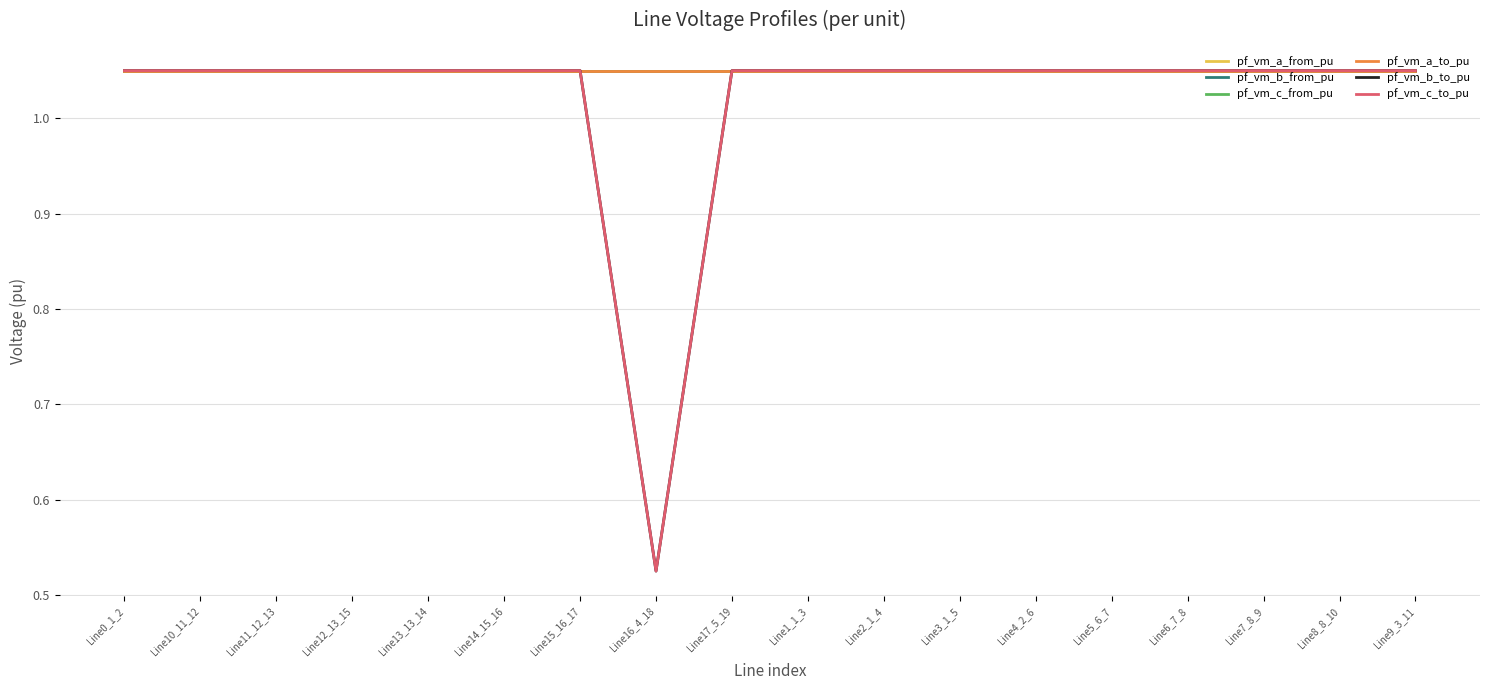

Reading left to right, list all the values displayed in this chart.

pf_vm_a_from_pu: Line0_1_2=1.0	Line10_11_12=1.0	Line11_12_13=1.0	Line12_13_15=1.0	Line13_13_14=1.0	Line14_15_16=1.0	Line15_16_17=1.0	Line16_4_18=1.0	Line17_5_19=1.0	Line1_1_3=1.0	Line2_1_4=1.0	Line3_1_5=1.0	Line4_2_6=1.0	Line5_6_7=1.0	Line6_7_8=1.0	Line7_8_9=1.0	Line8_8_10=1.0	Line9_3_11=1.0
pf_vm_b_from_pu: Line0_1_2=1.0	Line10_11_12=1.0	Line11_12_13=1.0	Line12_13_15=1.0	Line13_13_14=1.0	Line14_15_16=1.0	Line15_16_17=1.0	Line16_4_18=1.0	Line17_5_19=1.0	Line1_1_3=1.0	Line2_1_4=1.0	Line3_1_5=1.0	Line4_2_6=1.0	Line5_6_7=1.0	Line6_7_8=1.0	Line7_8_9=1.0	Line8_8_10=1.0	Line9_3_11=1.0
pf_vm_c_from_pu: Line0_1_2=1.0	Line10_11_12=1.0	Line11_12_13=1.0	Line12_13_15=1.0	Line13_13_14=1.0	Line14_15_16=1.0	Line15_16_17=1.0	Line16_4_18=1.0	Line17_5_19=1.0	Line1_1_3=1.0	Line2_1_4=1.0	Line3_1_5=1.0	Line4_2_6=1.0	Line5_6_7=1.0	Line6_7_8=1.0	Line7_8_9=1.0	Line8_8_10=1.0	Line9_3_11=1.0
pf_vm_a_to_pu: Line0_1_2=1.0	Line10_11_12=1.0	Line11_12_13=1.0	Line12_13_15=1.0	Line13_13_14=1.0	Line14_15_16=1.0	Line15_16_17=1.0	Line16_4_18=1.0	Line17_5_19=1.0	Line1_1_3=1.0	Line2_1_4=1.0	Line3_1_5=1.0	Line4_2_6=1.0	Line5_6_7=1.0	Line6_7_8=1.0	Line7_8_9=1.0	Line8_8_10=1.0	Line9_3_11=1.0
pf_vm_b_to_pu: Line0_1_2=1.0	Line10_11_12=1.0	Line11_12_13=1.0	Line12_13_15=1.0	Line13_13_14=1.0	Line14_15_16=1.0	Line15_16_17=1.0	Line16_4_18=0.5	Line17_5_19=1.0	Line1_1_3=1.0	Line2_1_4=1.0	Line3_1_5=1.0	Line4_2_6=1.0	Line5_6_7=1.0	Line6_7_8=1.0	Line7_8_9=1.0	Line8_8_10=1.0	Line9_3_11=1.0
pf_vm_c_to_pu: Line0_1_2=1.0	Line10_11_12=1.0	Line11_12_13=1.0	Line12_13_15=1.0	Line13_13_14=1.0	Line14_15_16=1.0	Line15_16_17=1.0	Line16_4_18=0.5	Line17_5_19=1.0	Line1_1_3=1.0	Line2_1_4=1.0	Line3_1_5=1.0	Line4_2_6=1.0	Line5_6_7=1.0	Line6_7_8=1.0	Line7_8_9=1.0	Line8_8_10=1.0	Line9_3_11=1.0